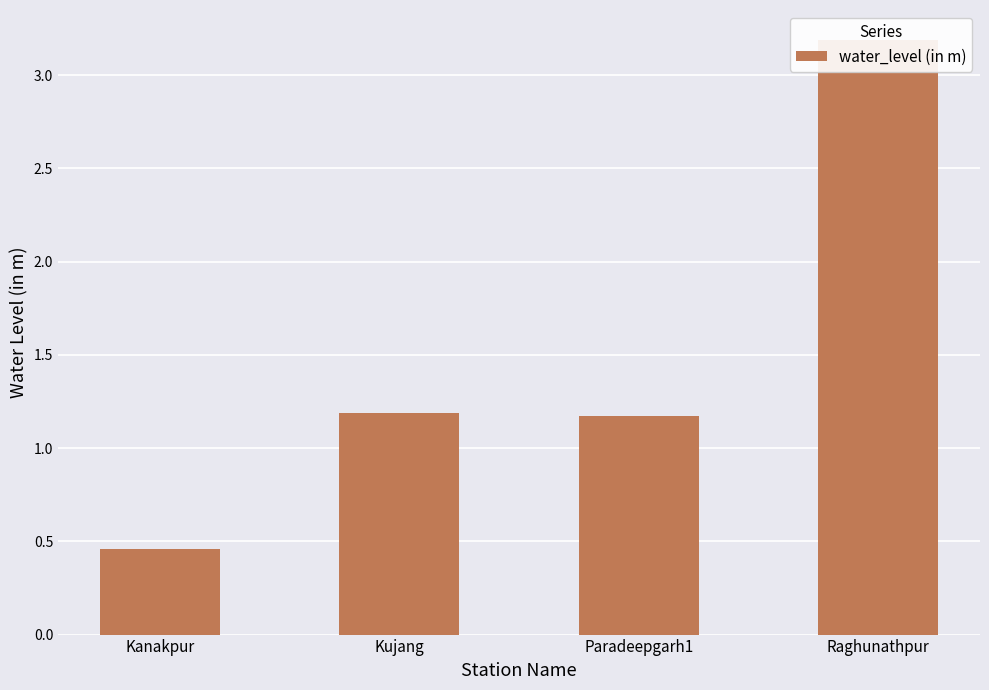

Does the chart contain stacked bars?

No